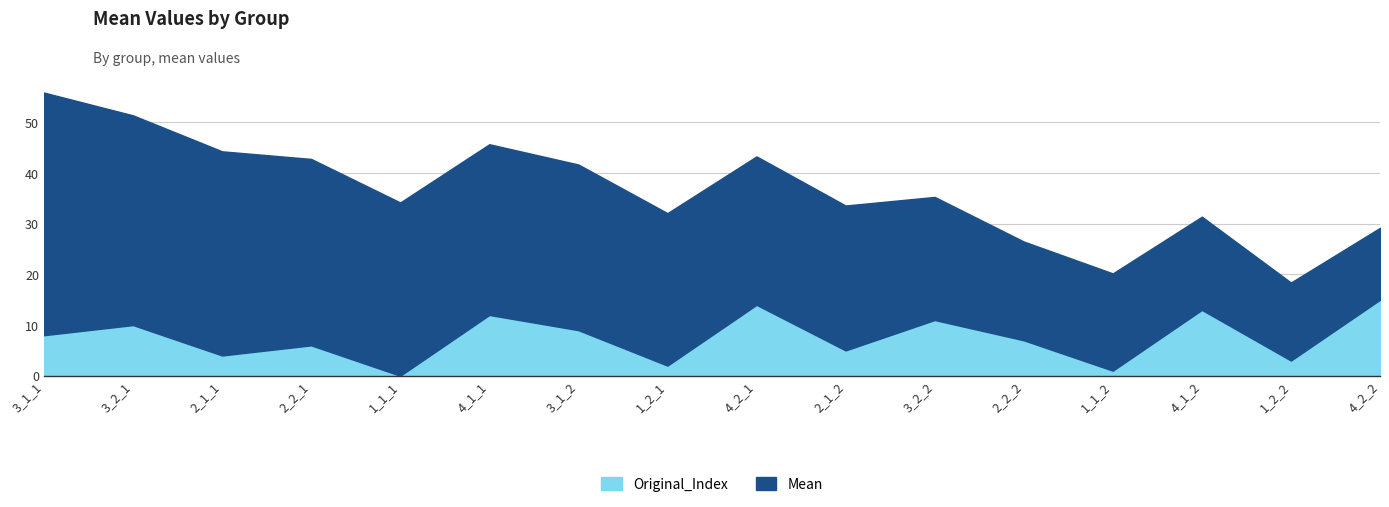

What is the difference between the maximum and minimum values in the Mean series?

33.7